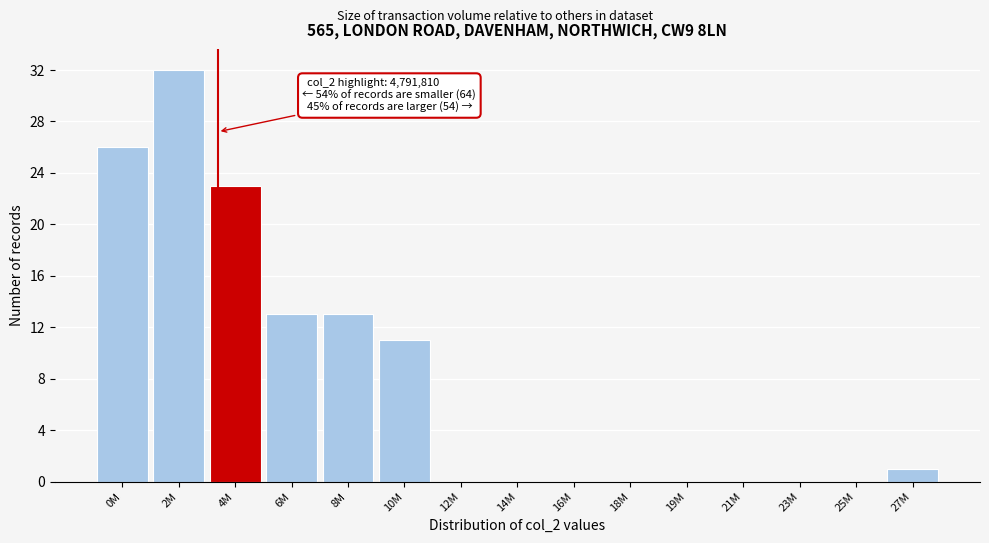

Reading left to right, what are all the values shown in this chart?

0M=26	2M=32	4M=23	6M=13	8M=13	10M=11	12M=0	14M=0	16M=0	18M=0	19M=0	21M=0	23M=0	25M=0	27M=1